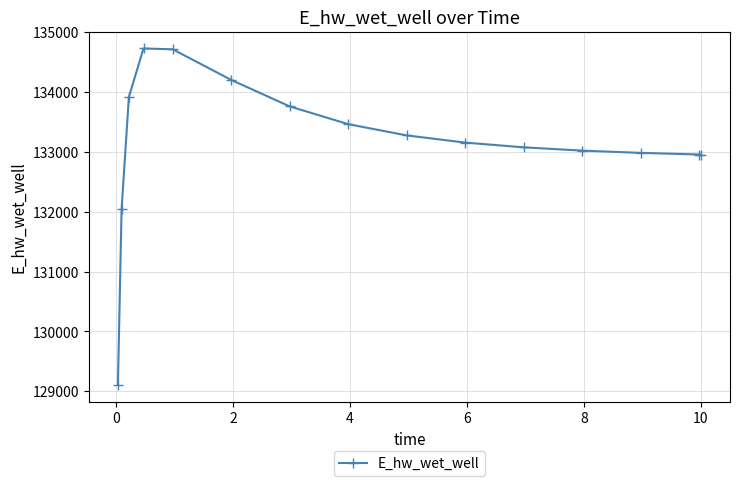

What is the average value?

133156.4